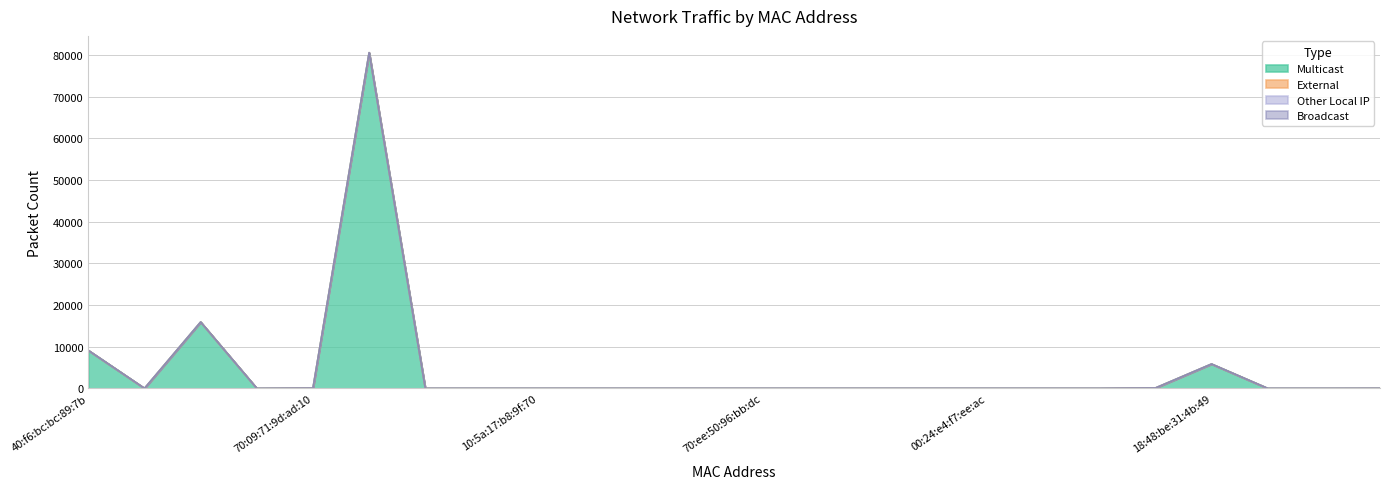

Does the chart display data point markers on the line(s)?

No